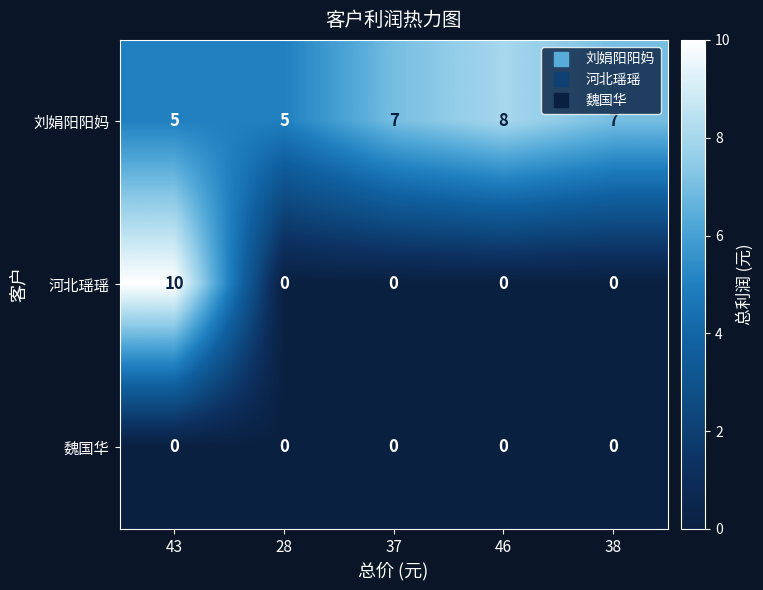

List the series in order of their overall mean, highest first.

刘娟阳阳妈, 河北瑶瑶, 魏国华